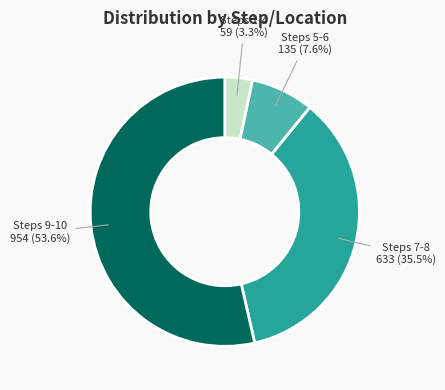

To the nearest percent, what is the difference between the largest and smallest slice percentages?

50%